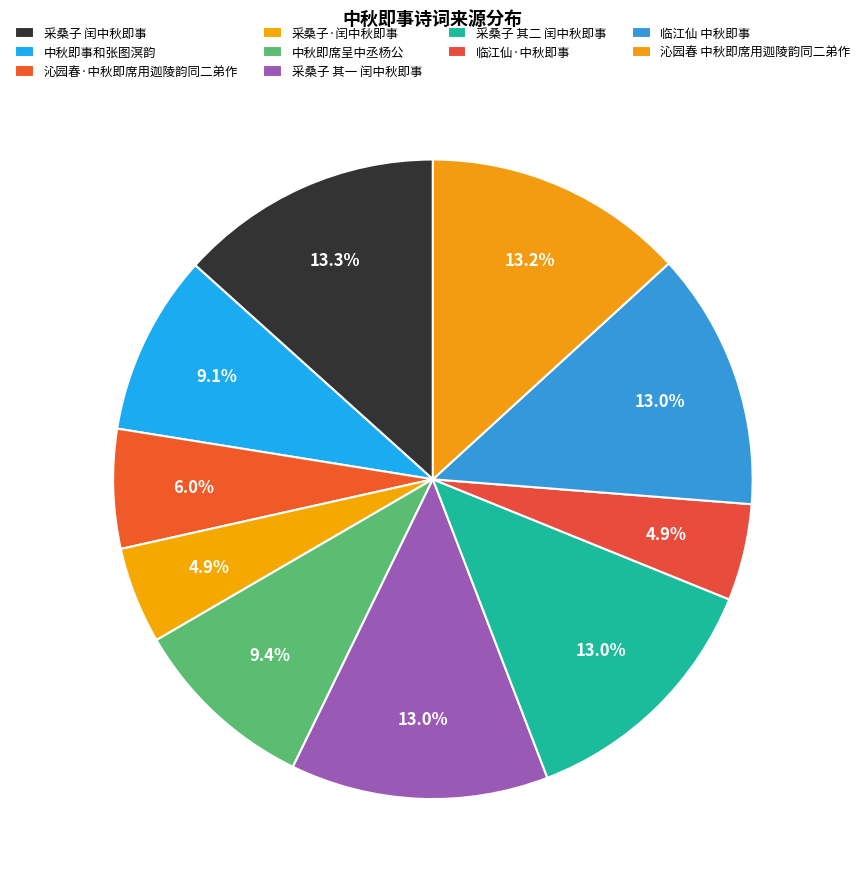

Between 临江仙 中秋即事 and 沁园春·中秋即席用迦陵韵同二弟作, which is larger?

临江仙 中秋即事